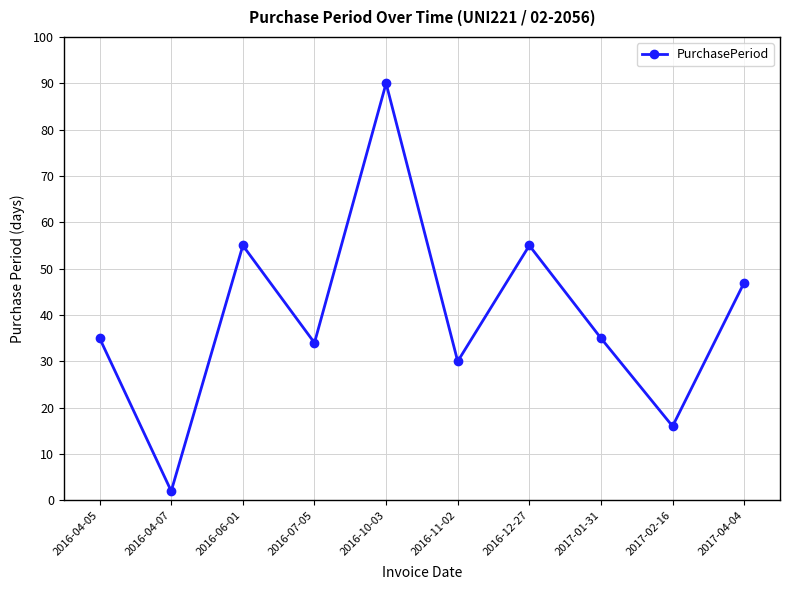

Where is the data nearest to the value 46?

2017-04-04